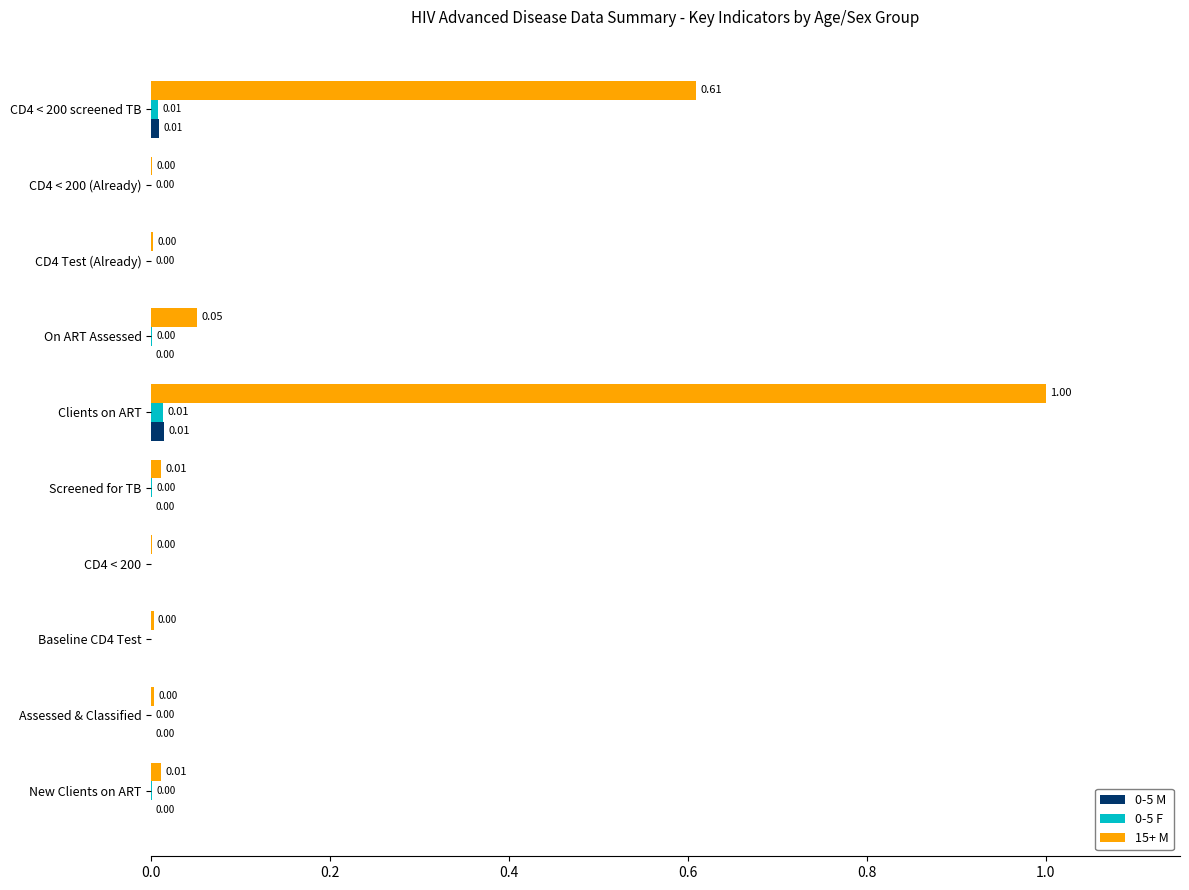

Is the value of 0-5 F at CD4 Test (Already) greater than the value of 0-5 M at CD4 < 200 screened TB?

No